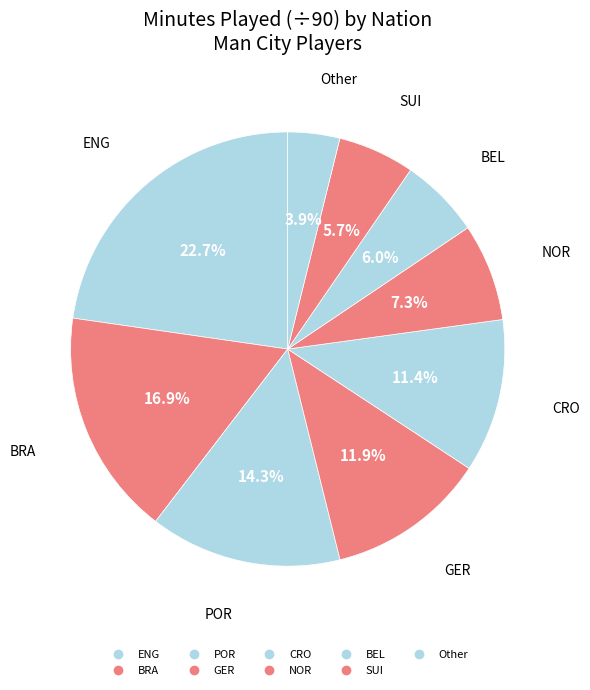

Count the number of slices in the pie.

9